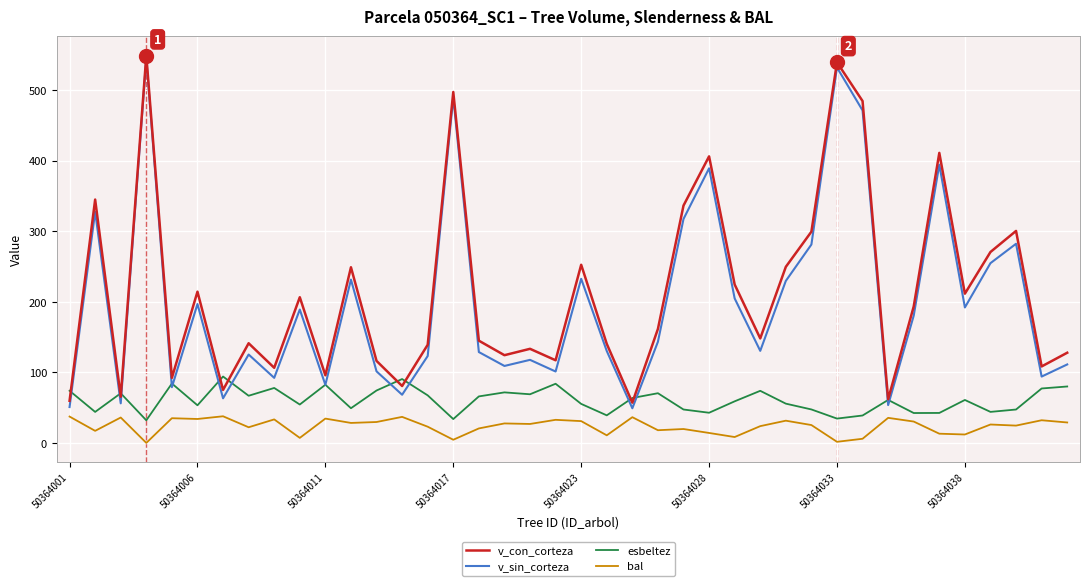

Which series has the largest range (max minus min)?

v_sin_corteza